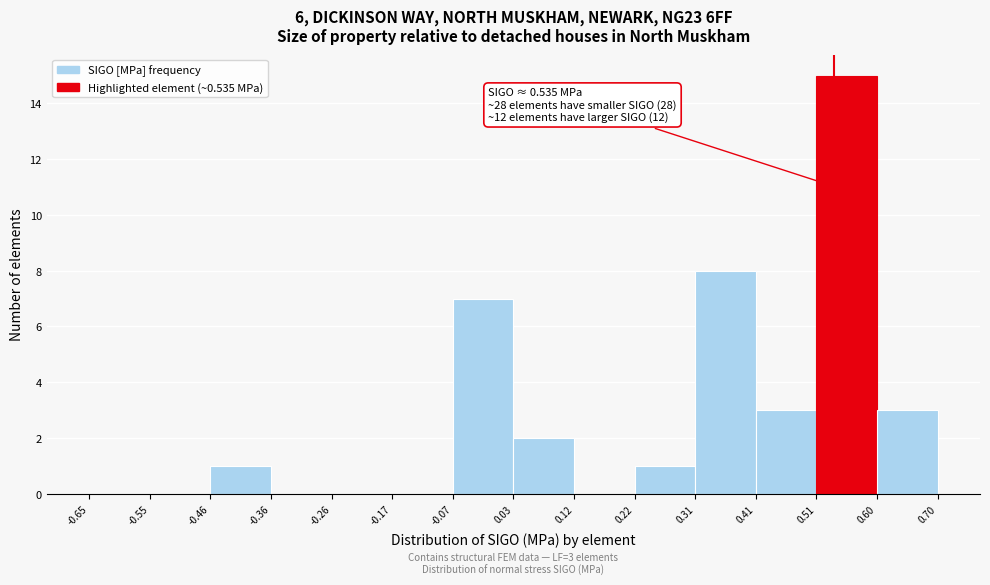

Over which range of the x-axis is the bar tallest?

0.51 to 0.60